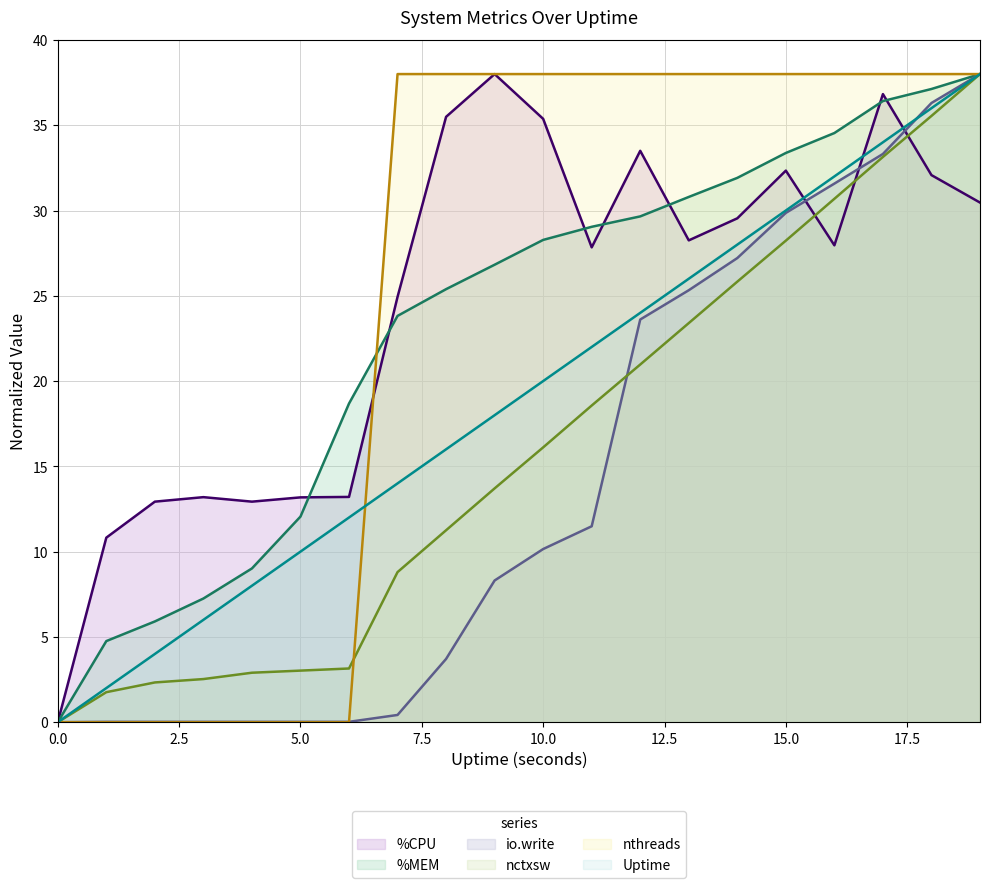

Which has a higher value, 12 or 10?

10